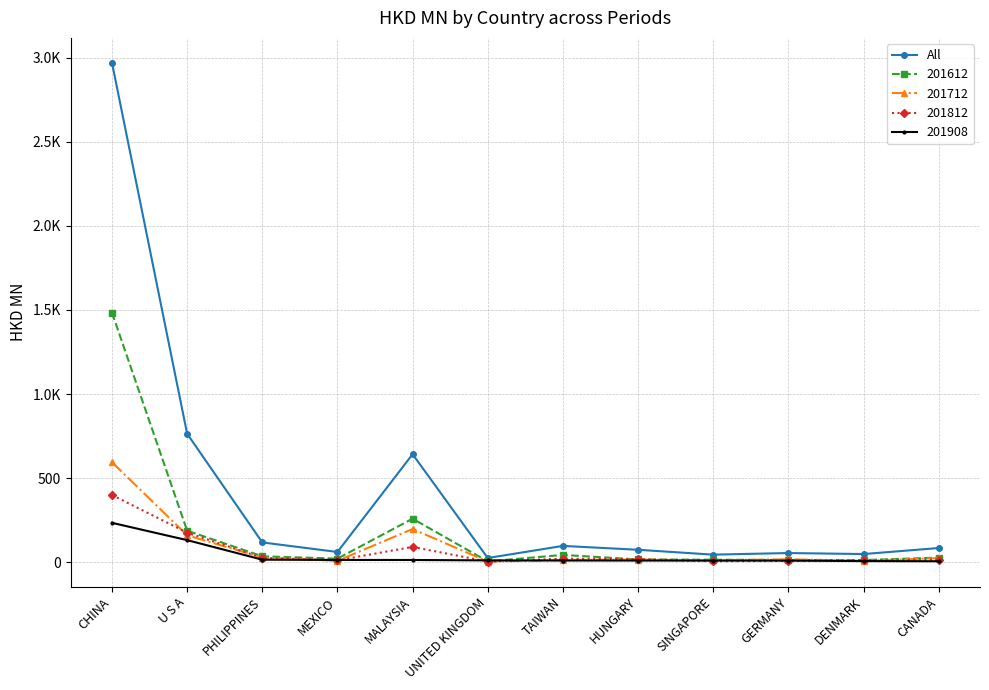

Is this an area chart (filled region under the line)?

No